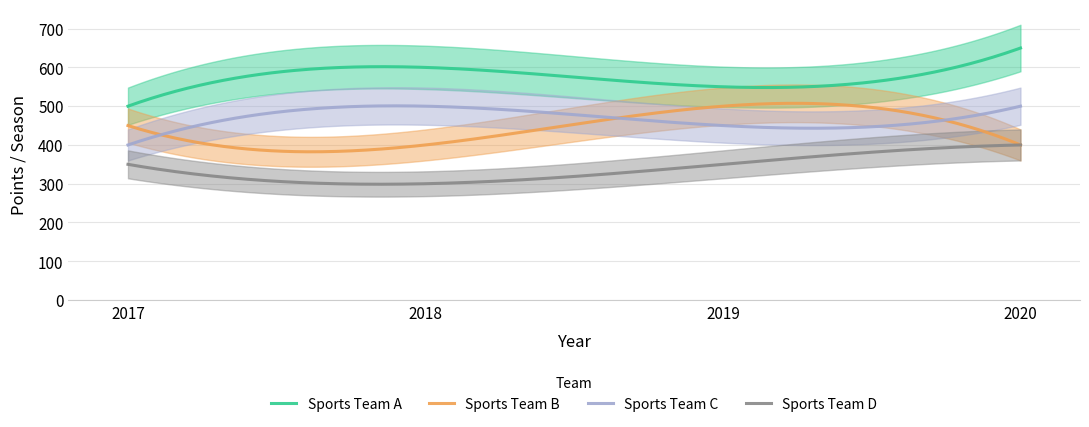

Is it true that Sports Team D equals 350 at 2019?

True